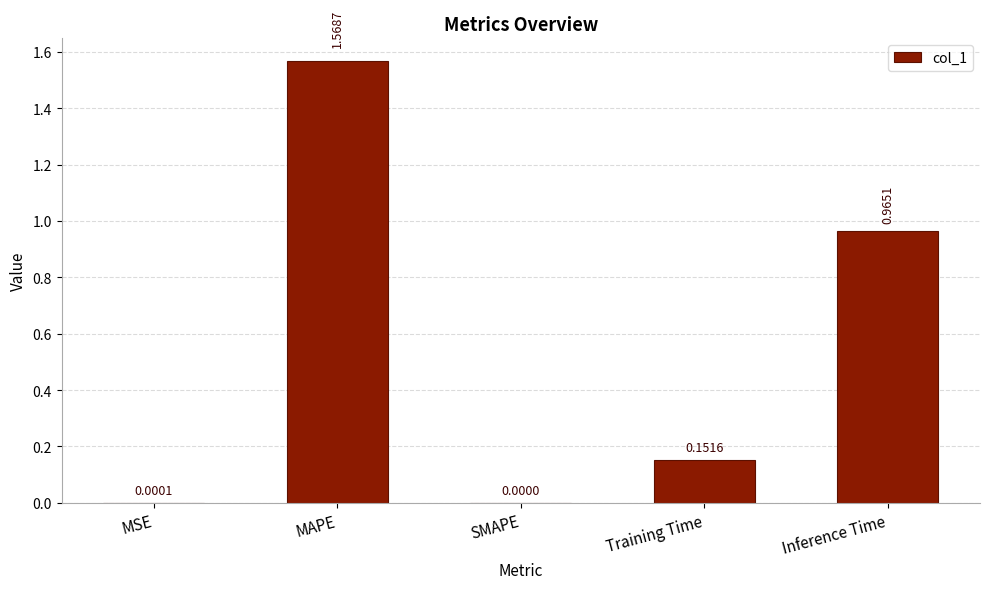

Are the bars grouped side by side (vs. stacked)?

No